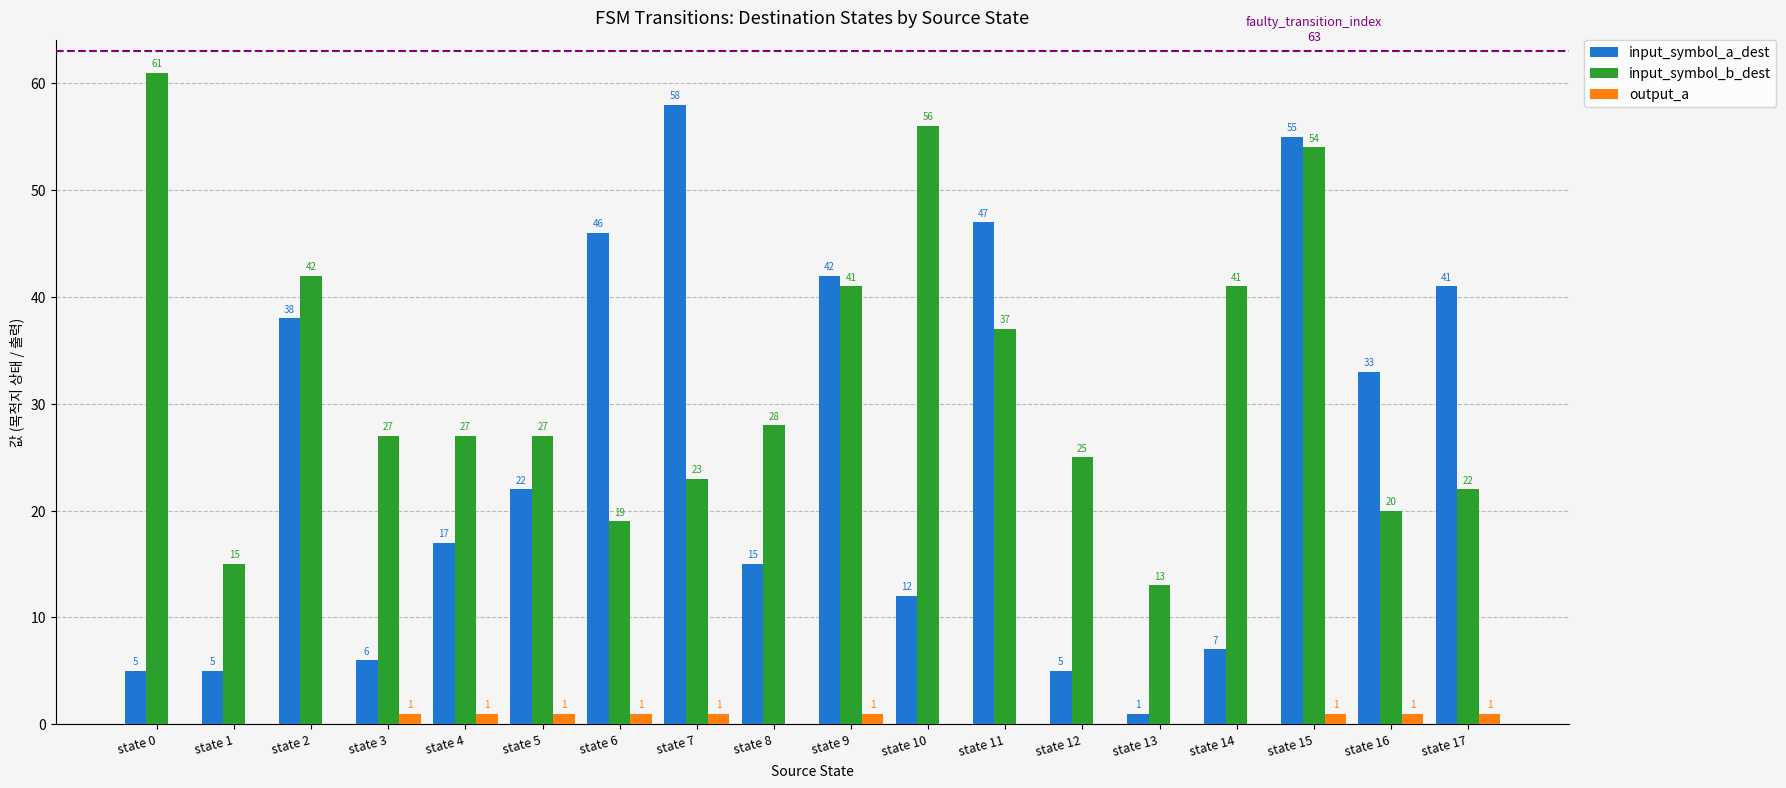

What is the greatest value displayed?

61